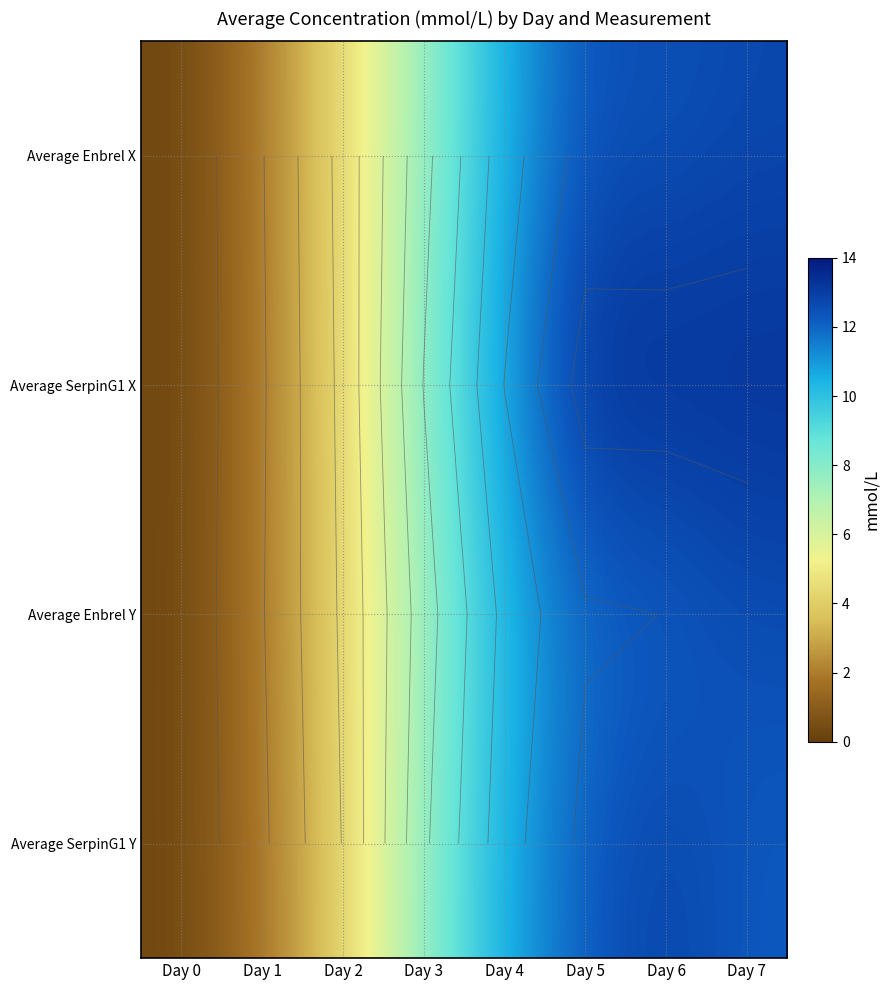

Which has a higher value, Day 1 or Day 4?

Day 4